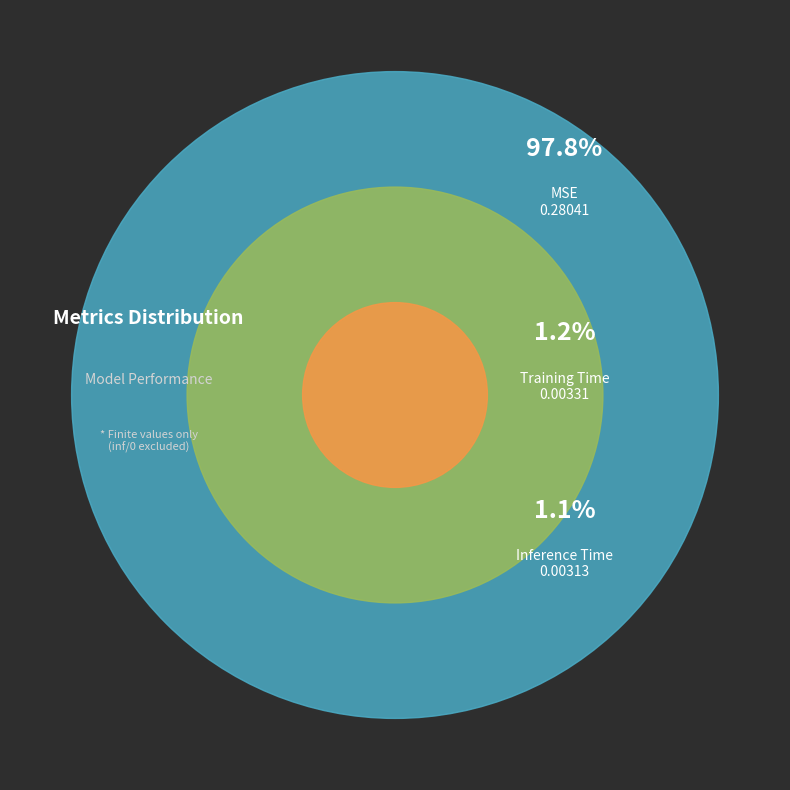

True or false: MSE accounts for 98% of the total.

True